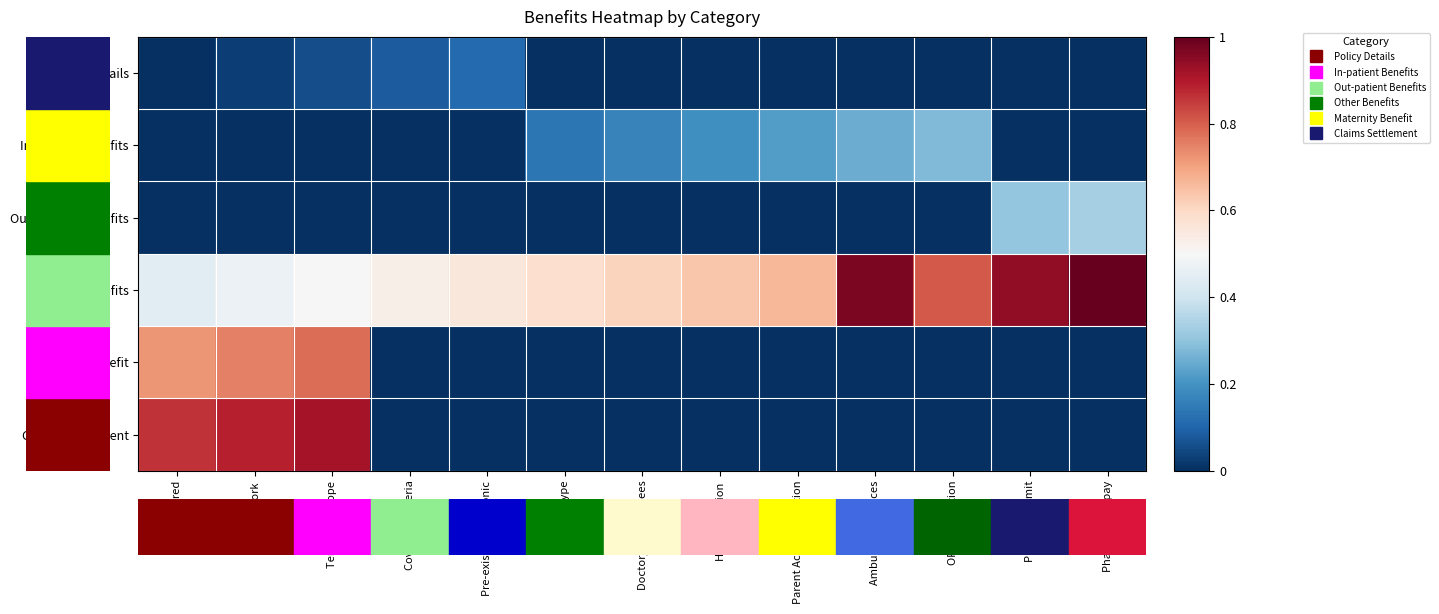

List the series in order of their peak value, highest first.

Other Benefits, Claims Settlement, Maternity Benefit, Out-patient Benefits, In-patient Benefits, Policy Details